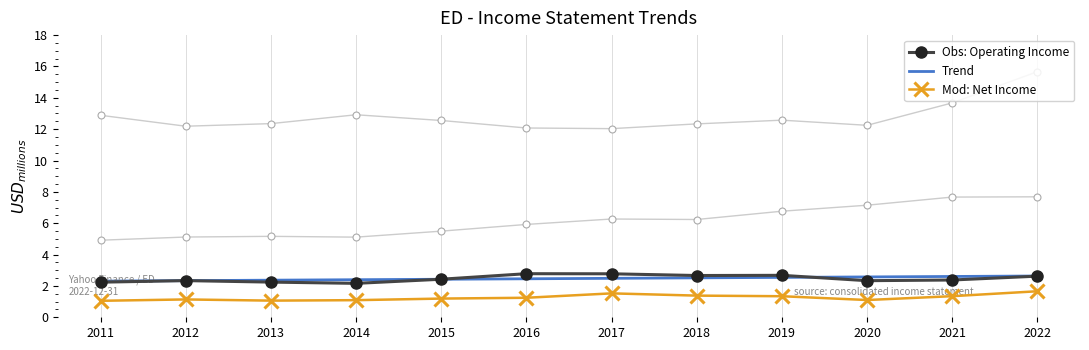

Rank the series by their maximum value, from lowest to highest.

Mod: Net Income, Trend, Obs: Operating Income